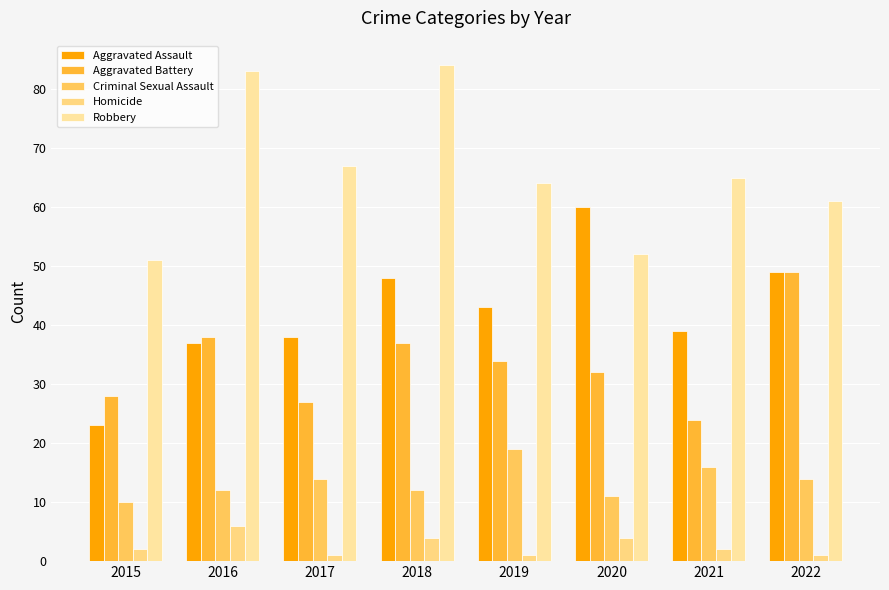

What is the average value of the Homicide series?

3